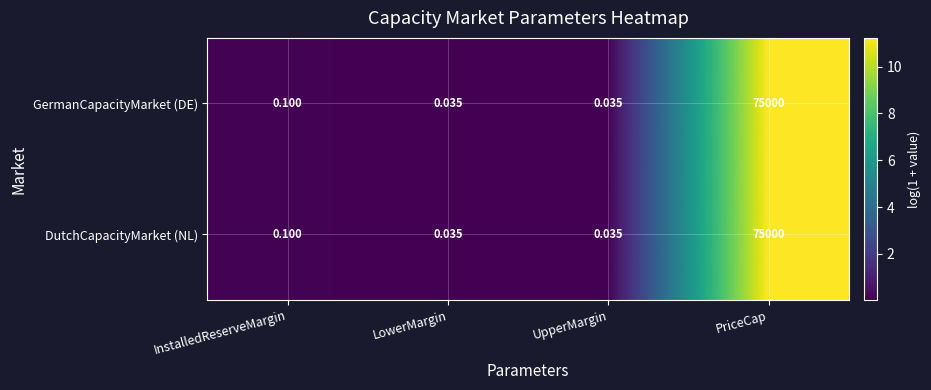

Where is GermanCapacityMarket (DE) nearest to the value 37500?

InstalledReserveMargin